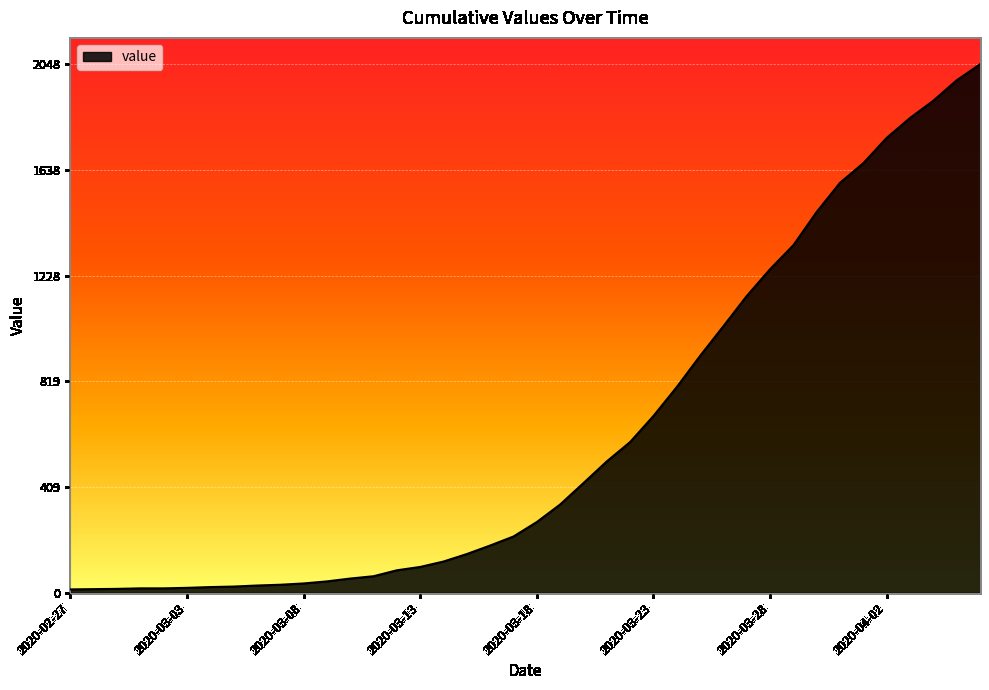

What is the greatest value displayed?

2048